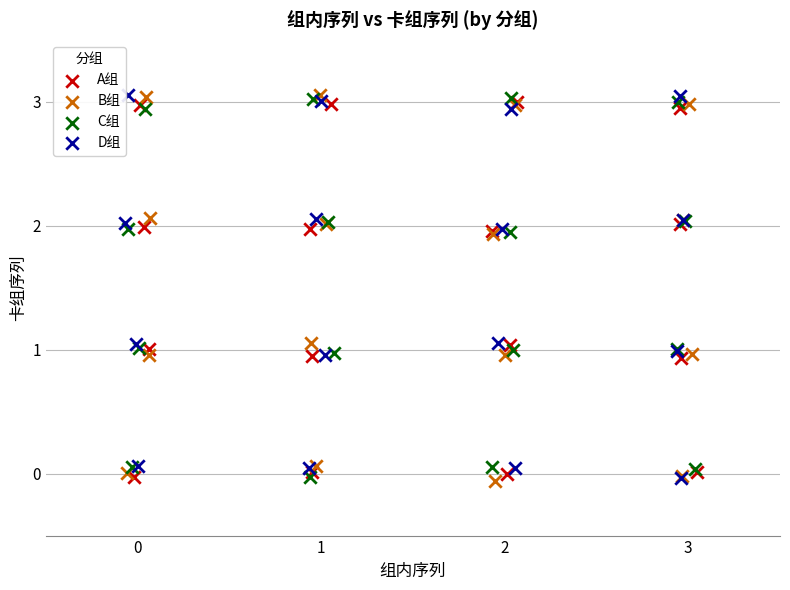

What are all the series names shown in the legend?

A组, B组, C组, D组